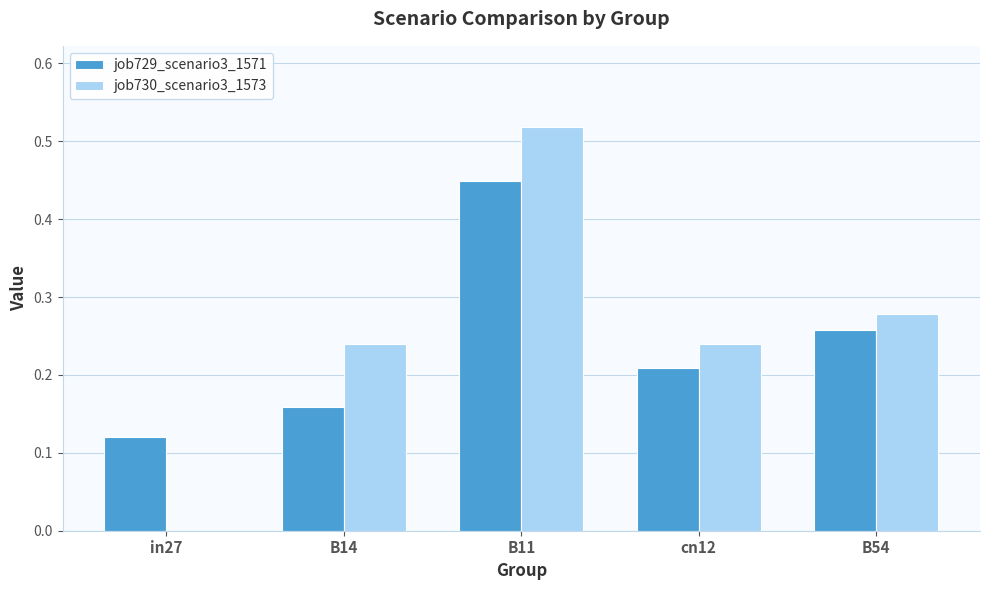

What is the total value across all series at B11?

1.0